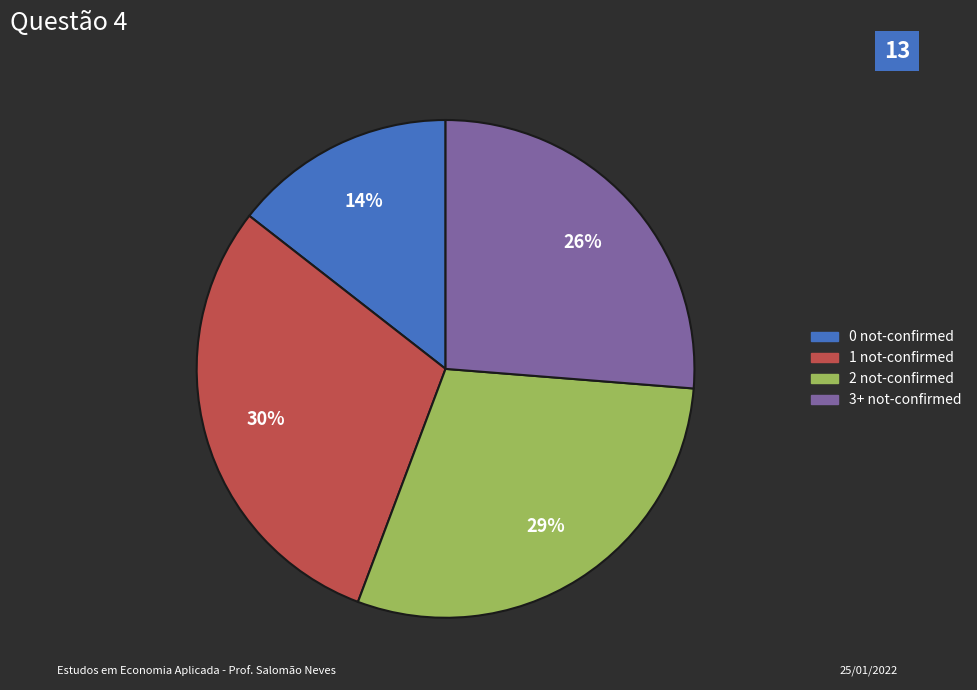

True or false: 0 accounts for 14% of the total.

True